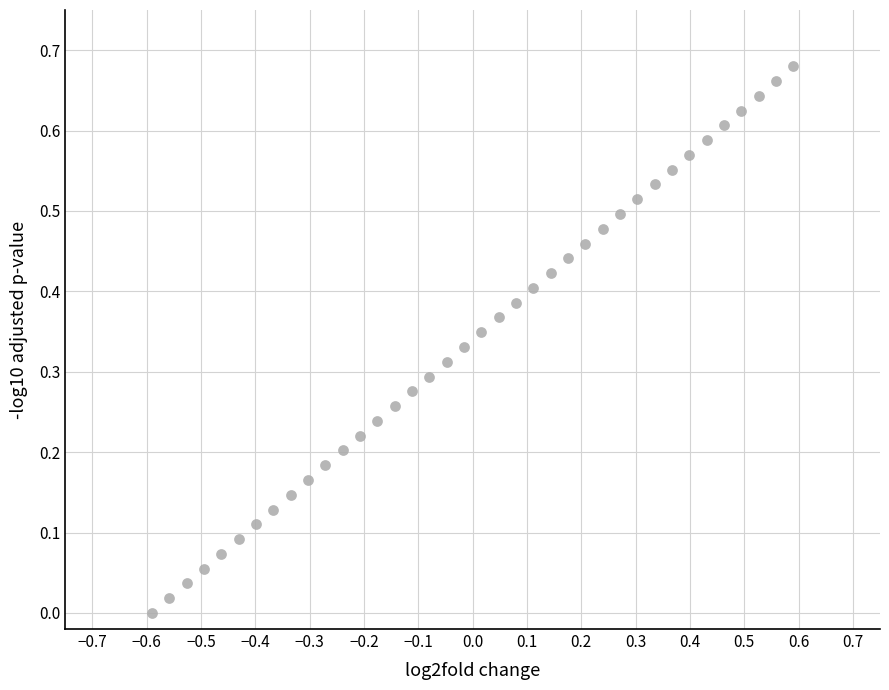

What is the range of X values (max minus min)?

1.2